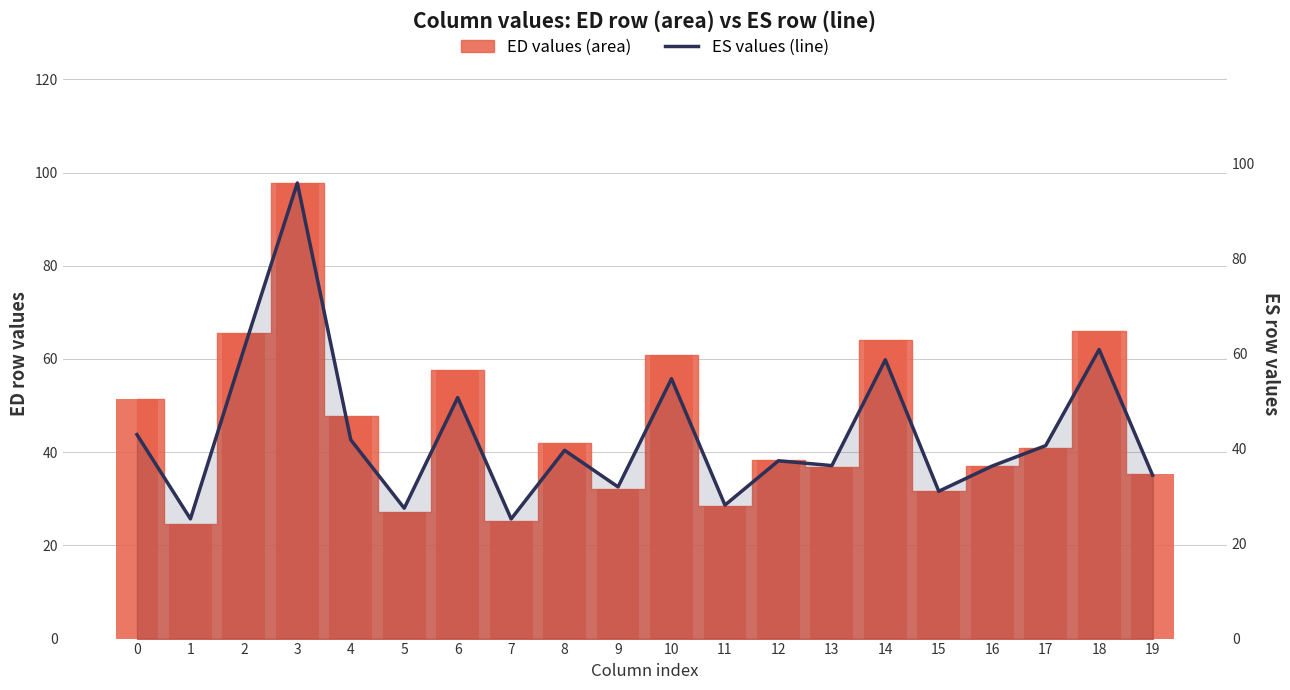

Between 0 and 11, which series saw the biggest shift?

ED values